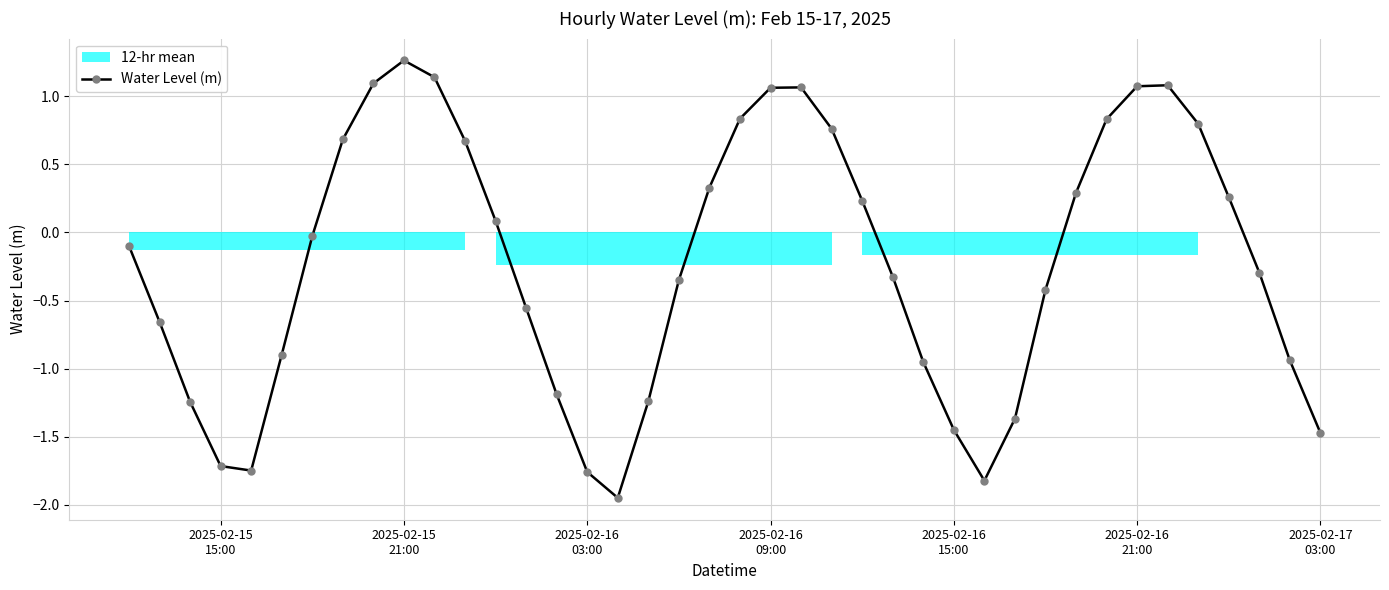

How many values exceed 0?

18